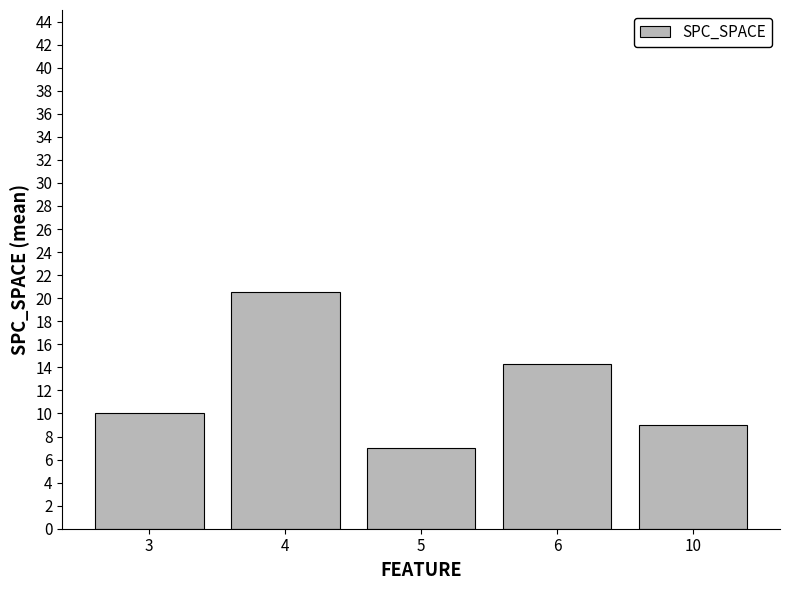

At which label is the value closest to 13?

6